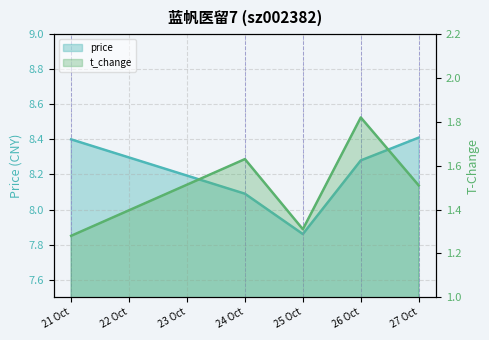

True or false: price has more than 1 interior local peaks.

False